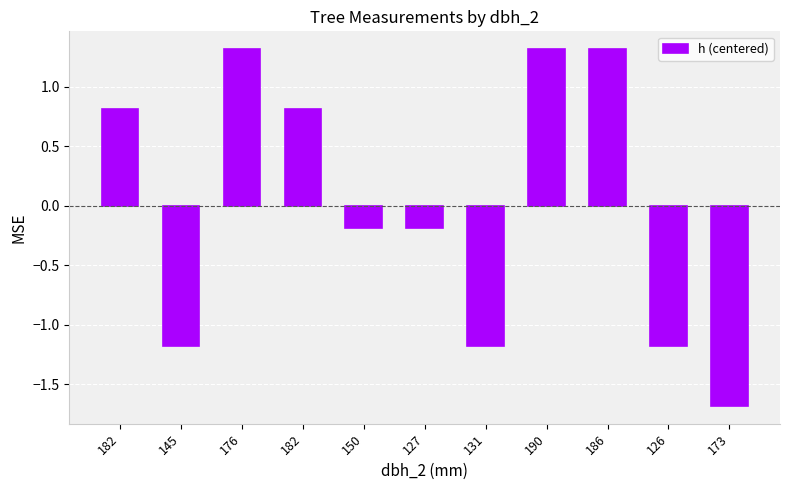

Between 127 and 173, which is larger?

127